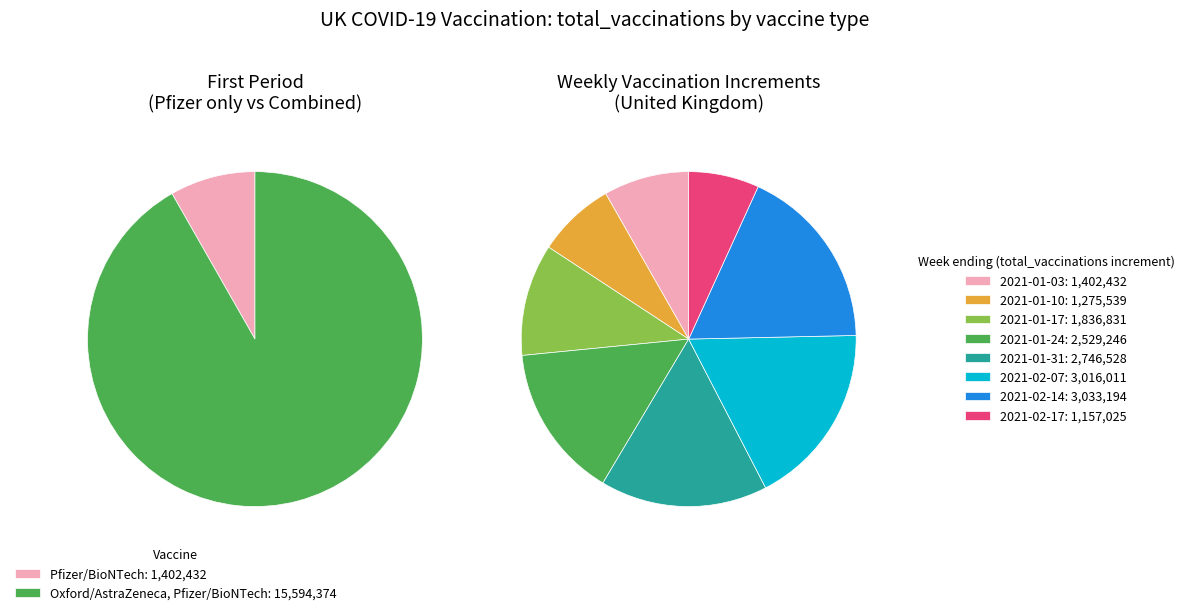

Which slice is the largest?

Oxford/AstraZeneca, Pfizer/BioNTech